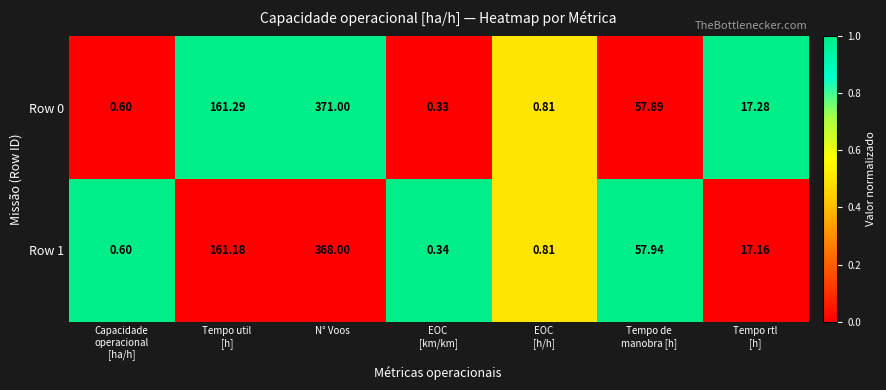

At which category does the chart reach its peak across all series?

N° Voos